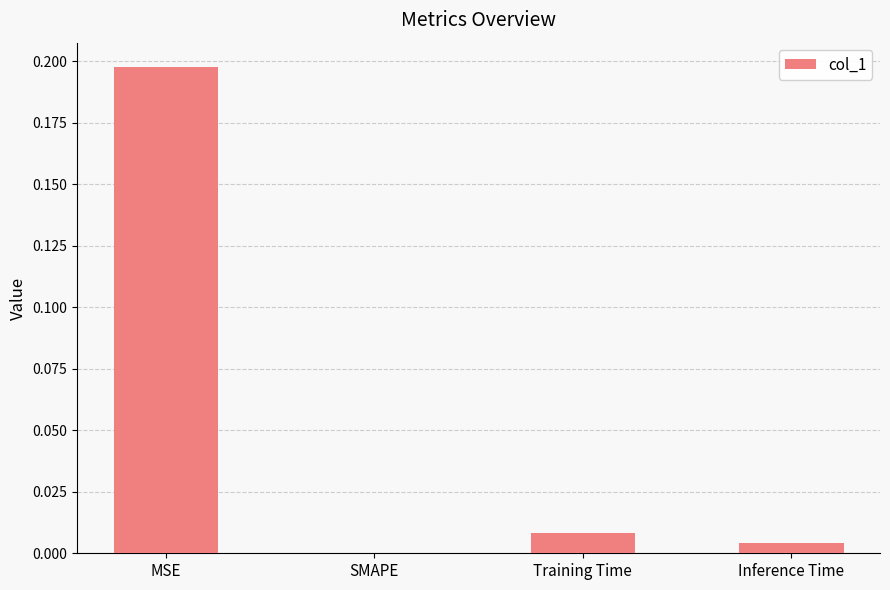

Is it true that the value at MSE is 0.1?

False